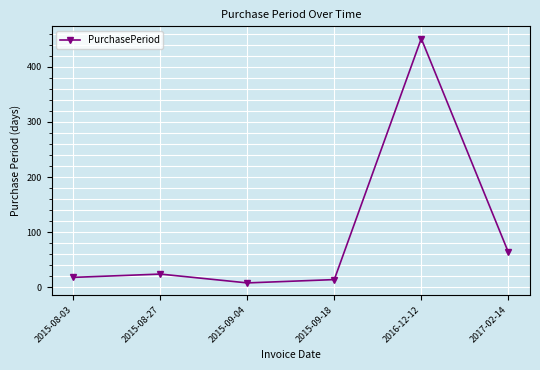

Reading left to right, list all the values displayed in this chart.

18	24	8	14	451	64